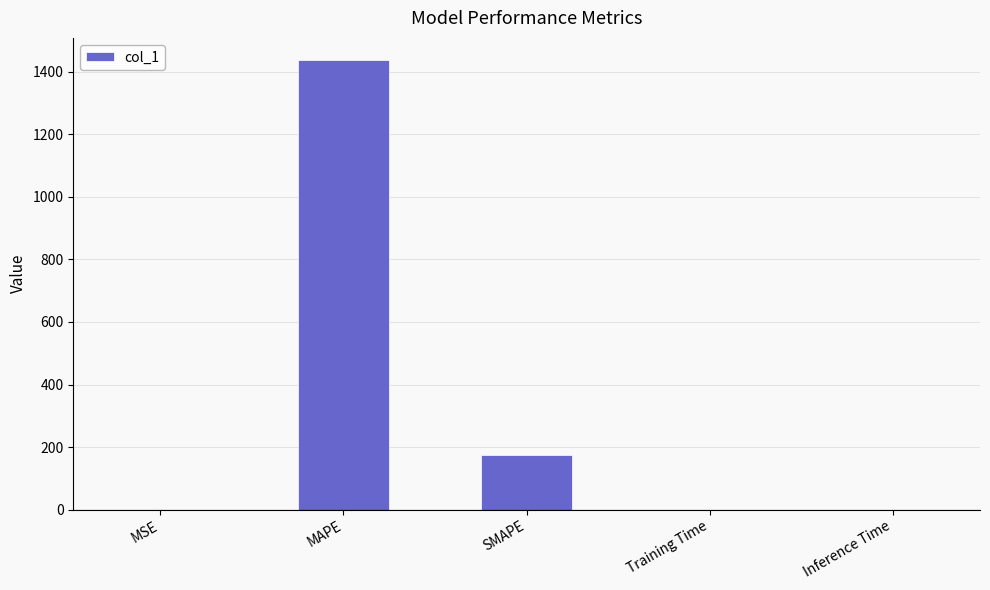

The chart shows a value of 0.0 at MSE. True or false?

True